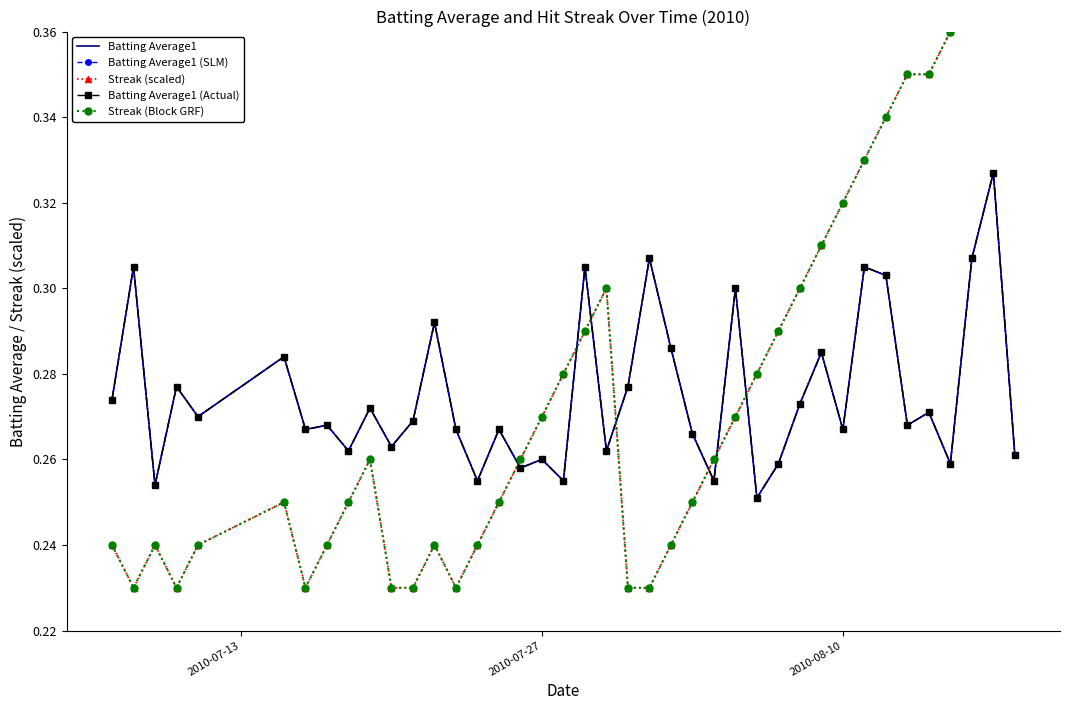

Count the number of data series in this chart.

5